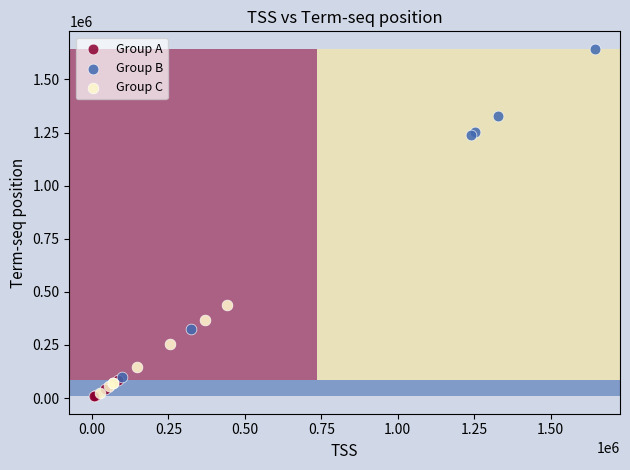

Which series reaches the maximum Y coordinate?

Group B